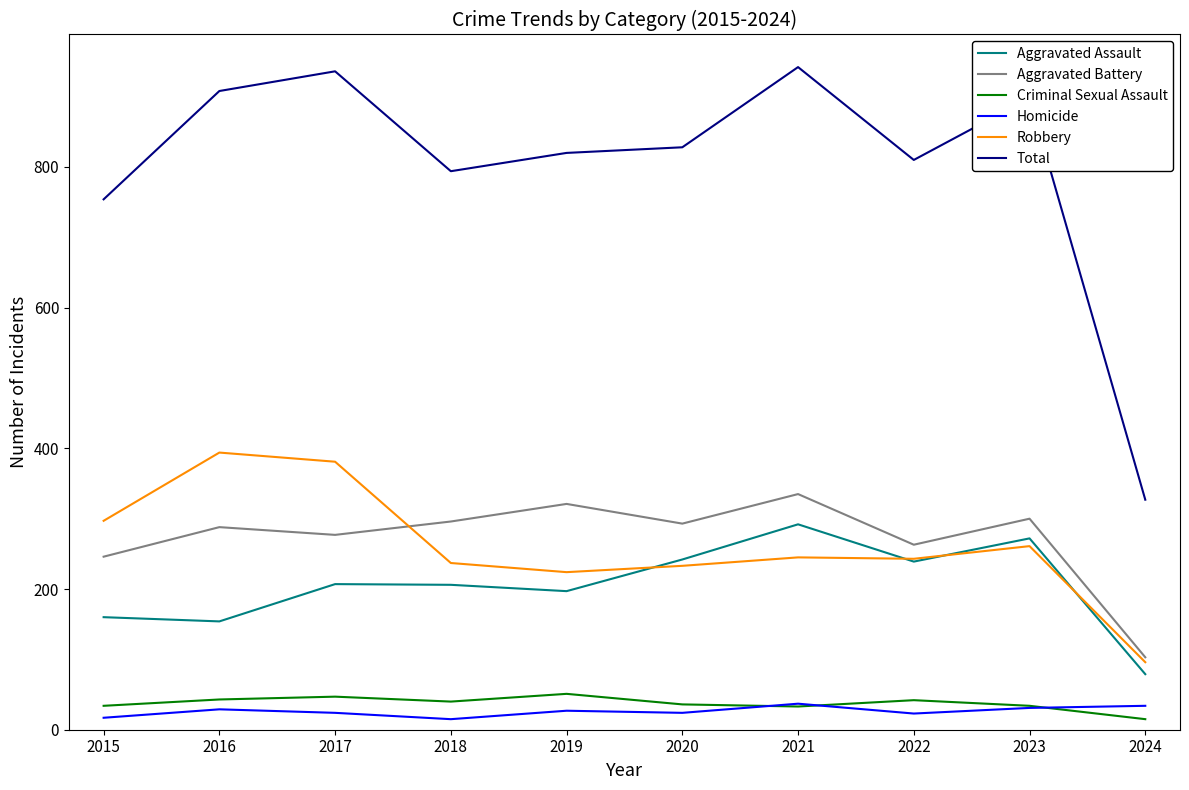

True or false: Aggravated Assault and Homicide intersect in this chart.

False